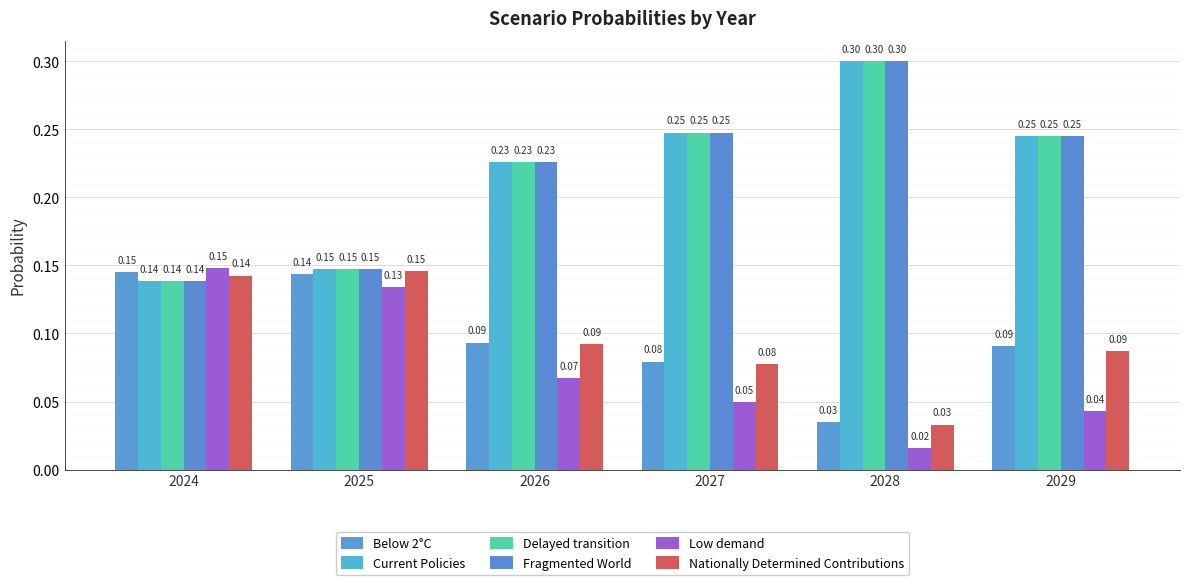

Reading left to right, what are all the values shown in this chart?

Below 2°C: 0.1	0.1	0.1	0.1	0.0	0.1
Current Policies: 0.1	0.1	0.2	0.2	0.3	0.2
Delayed transition: 0.1	0.1	0.2	0.2	0.3	0.2
Fragmented World: 0.1	0.1	0.2	0.2	0.3	0.2
Low demand: 0.1	0.1	0.1	0.0	0.0	0.0
Nationally Determined Contributions: 0.1	0.1	0.1	0.1	0.0	0.1